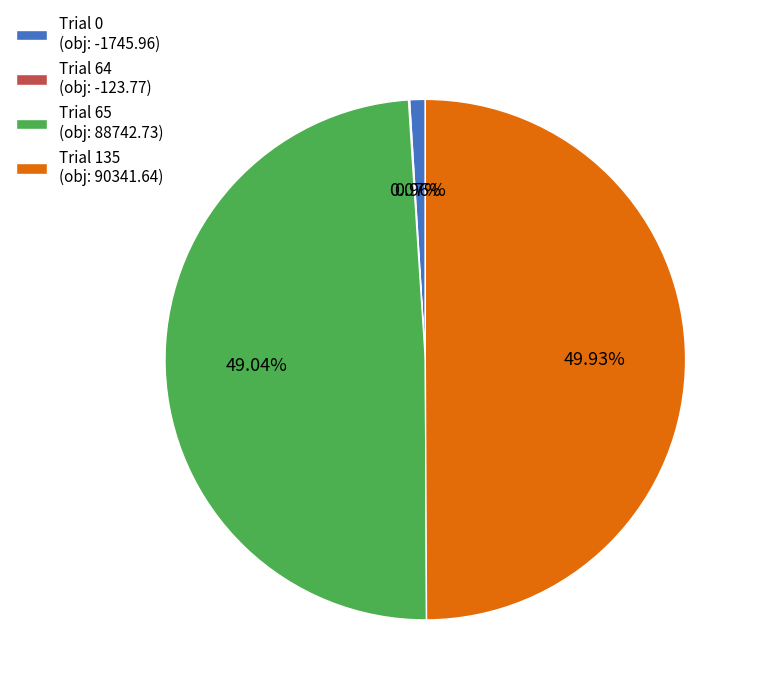

Is Trial 0 (obj: -1745.96) the majority of the pie?

No